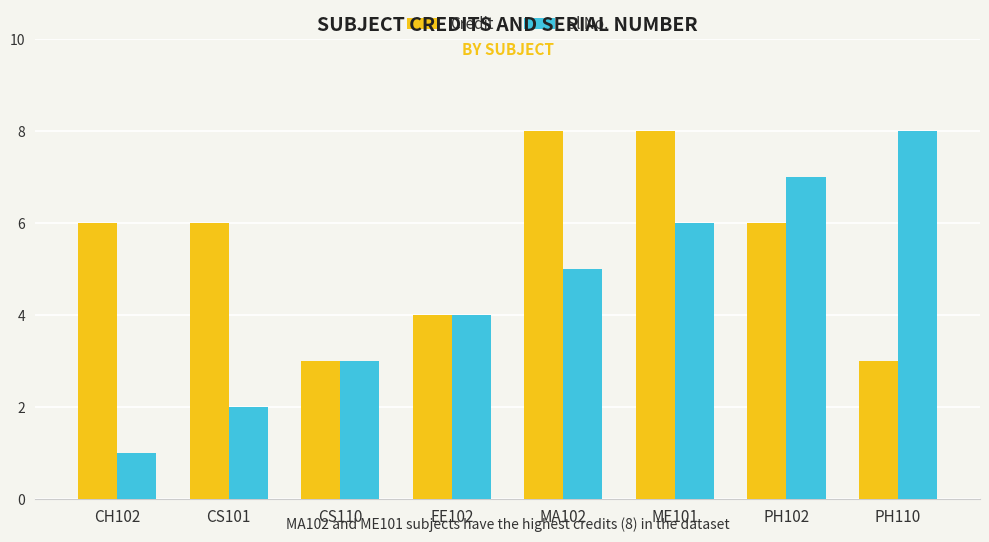

Is it true that Credit equals 10 at CS101?

False